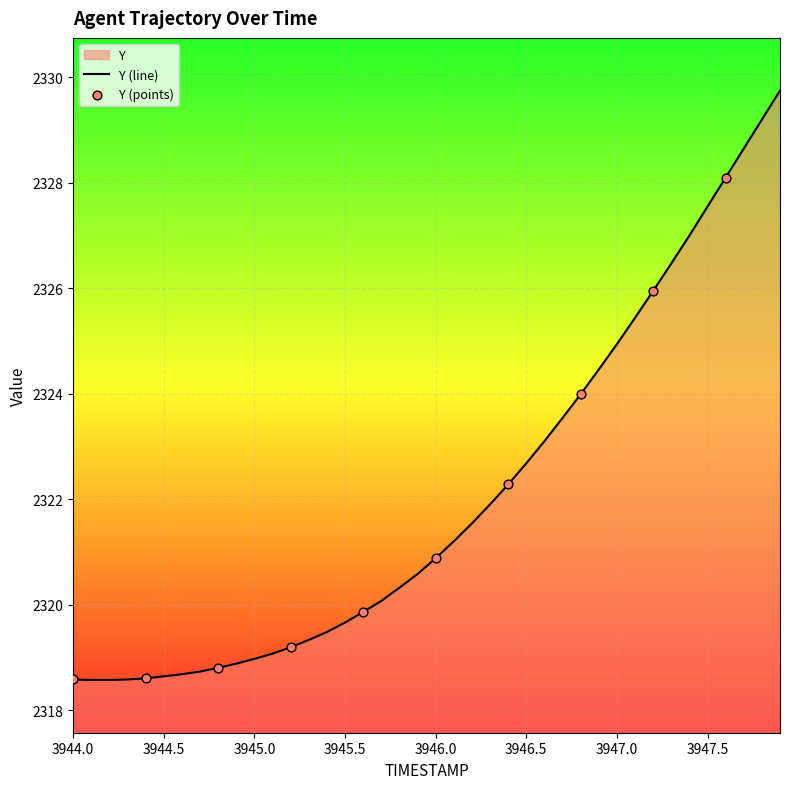

What is the minimum value shown in the chart?

2318.6